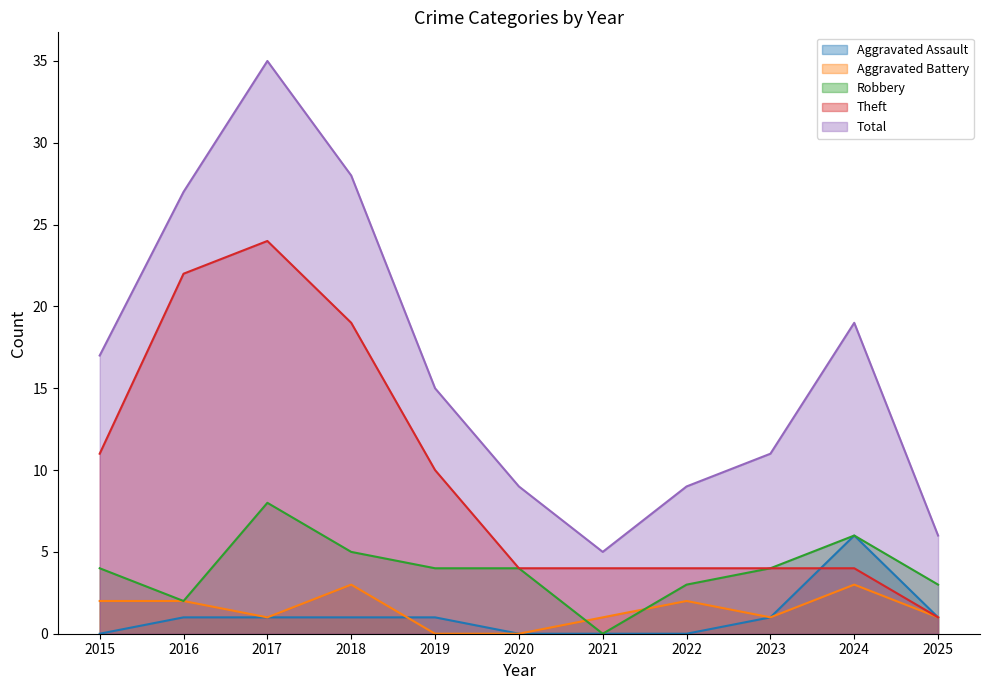

What are all the series names shown in the legend?

Aggravated Assault, Aggravated Battery, Robbery, Theft, Total